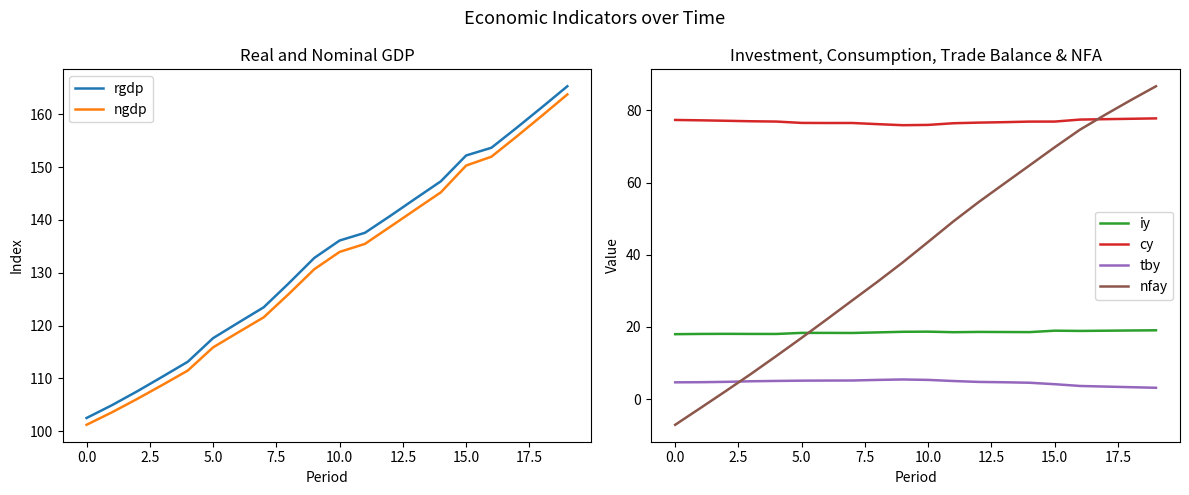

How many categories are shown in the chart?

20